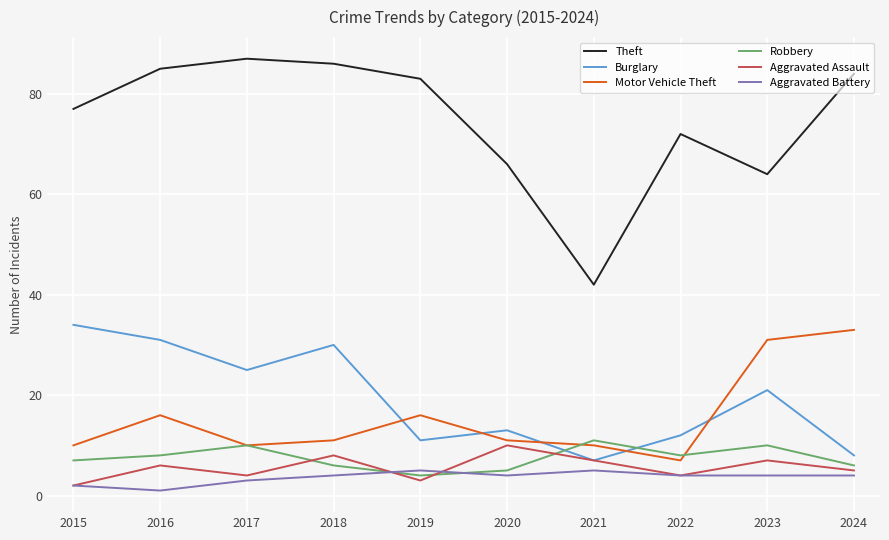

Read the Aggravated Assault value at 2020.

10